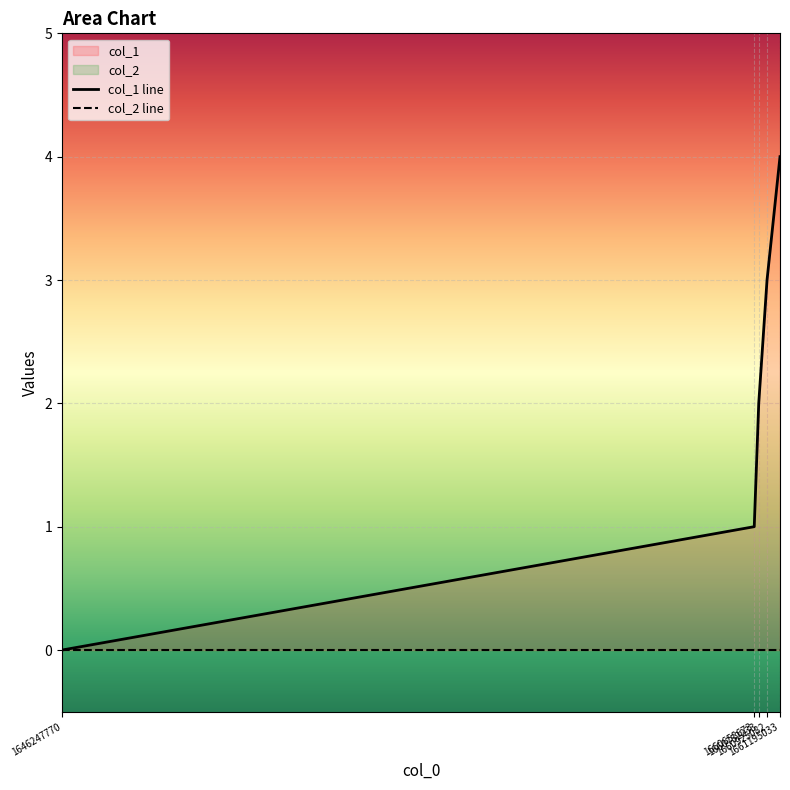

True or false: the data shows 2 at 1660752233.

True